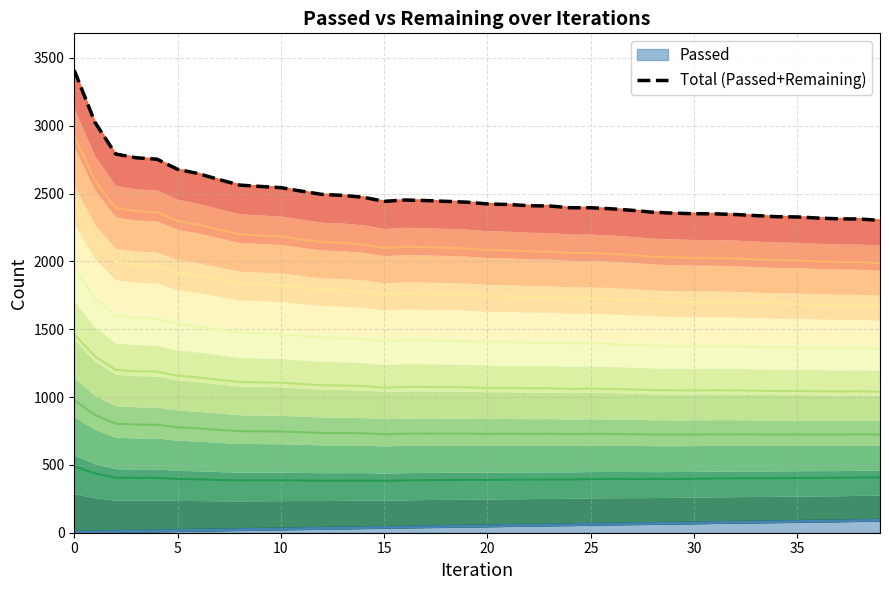

What is the difference between the maximum and minimum values in the Level 2 series?

107.1